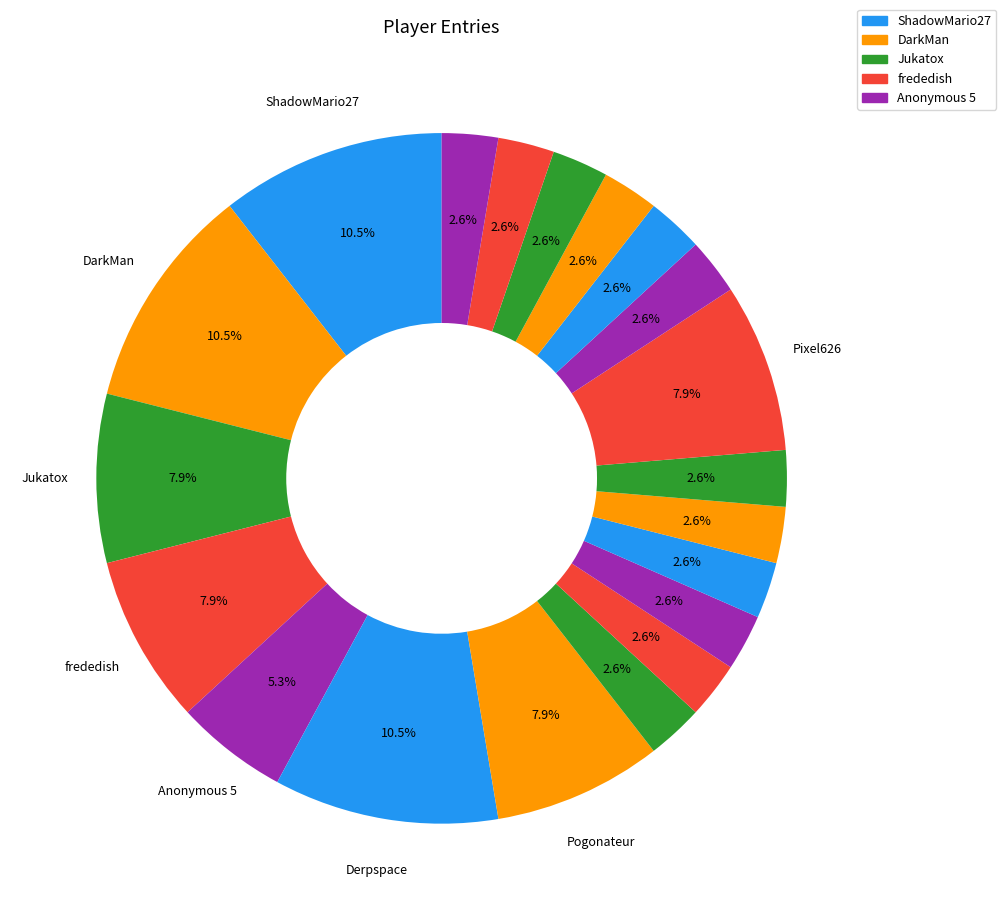

Count the number of slices in the pie.

20